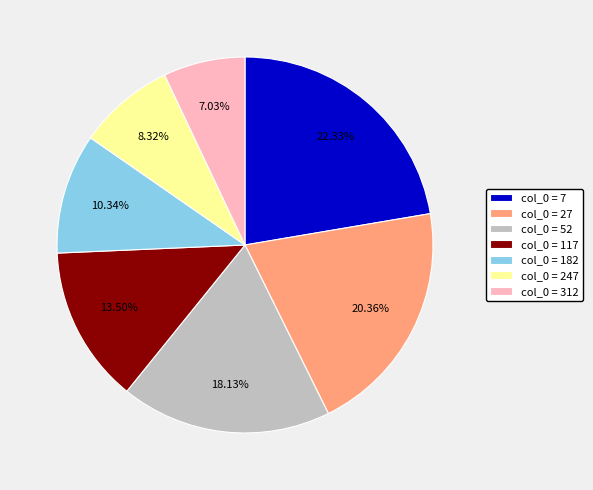

Between col_0 = 312 and col_0 = 27, which is larger?

col_0 = 27